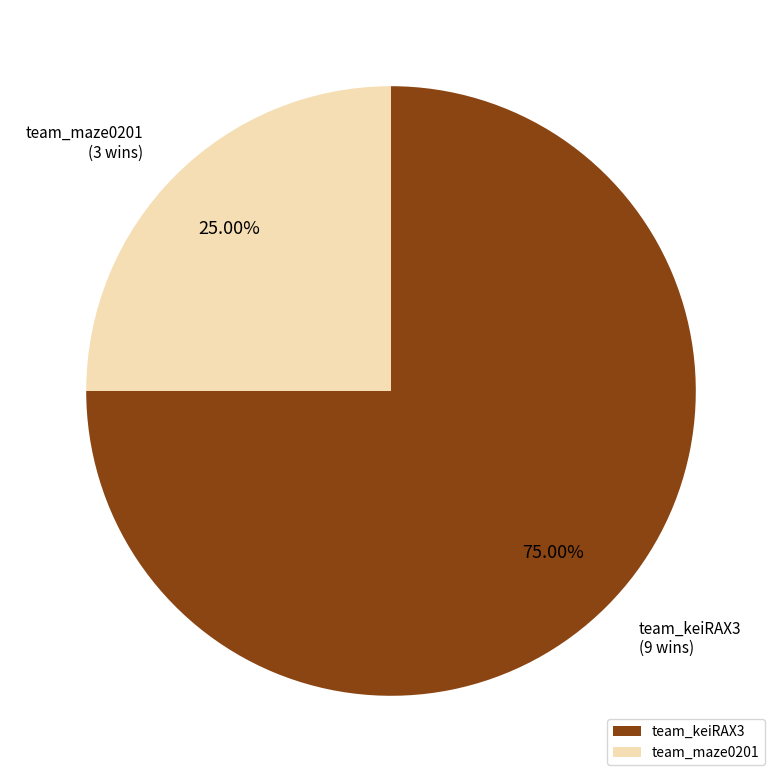

Is it true that team_maze0201 is 25% of the pie?

True